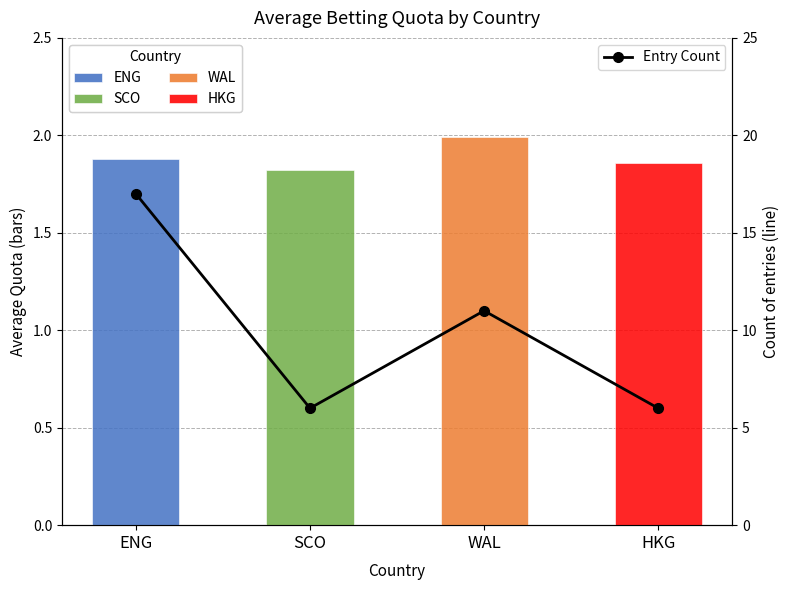

What is the minimum value shown in the chart?

6